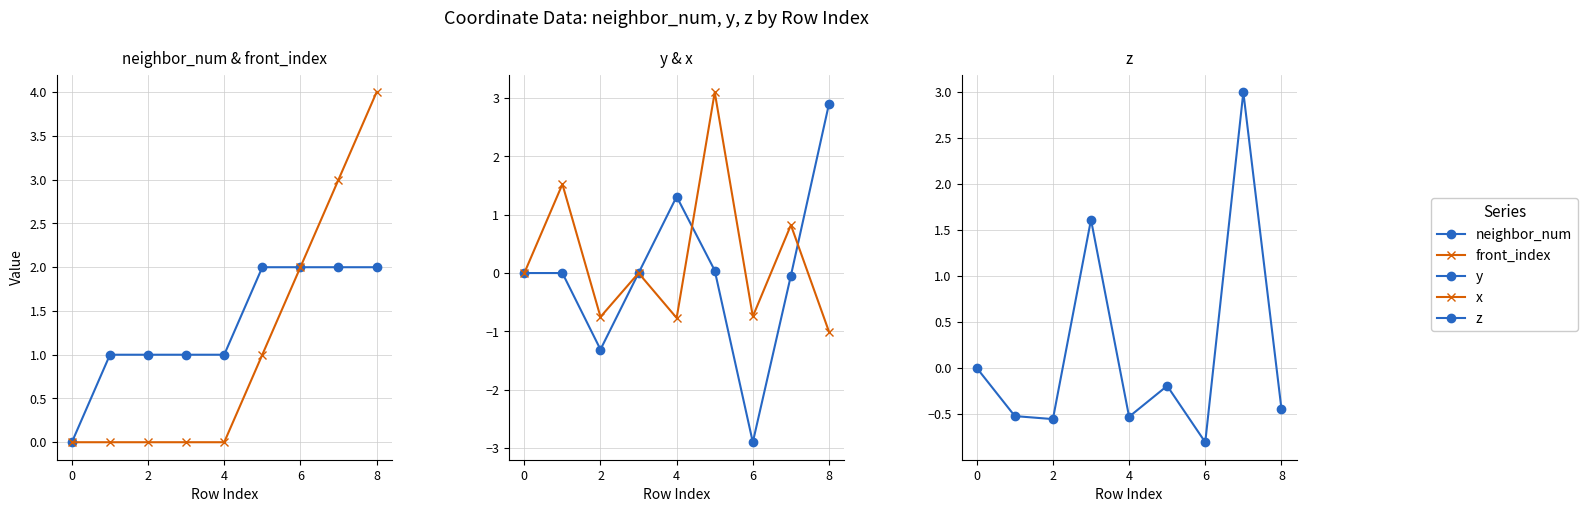

What is the sum of all neighbor_num values?

12.0